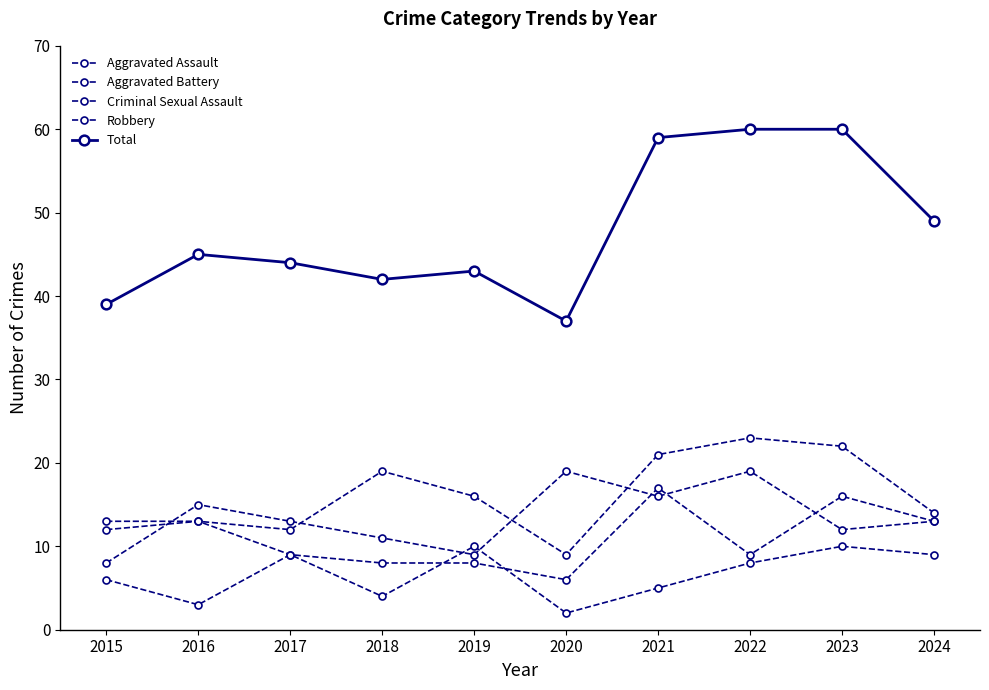

Reading right to left, list all the values displayed in this chart.

Aggravated Assault: 14	22	23	21	9	16	19	12	13	12
Aggravated Battery: 13	16	9	17	6	8	8	9	13	13
Criminal Sexual Assault: 9	10	8	5	2	10	4	9	3	6
Robbery: 13	12	19	16	19	9	11	13	15	8
Total: 49	60	60	59	37	43	42	44	45	39